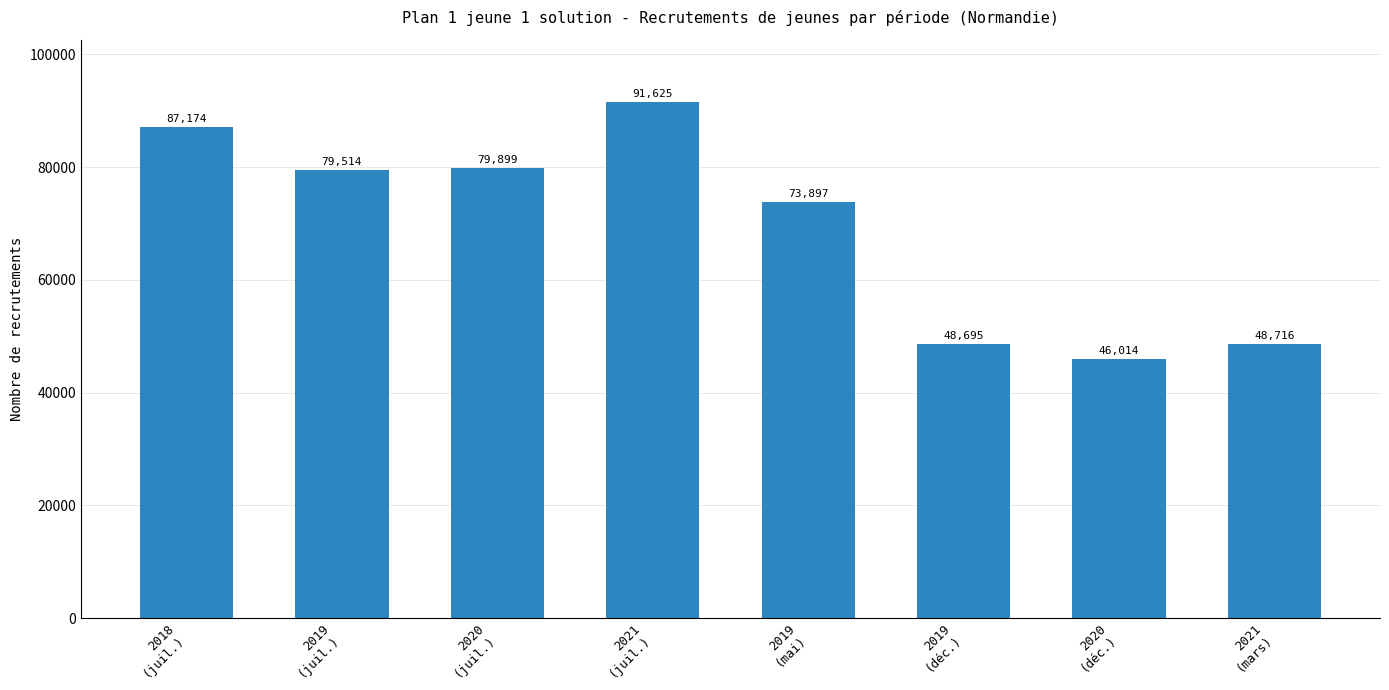

At which category does the chart reach its minimum across all series?

2020
(déc.)